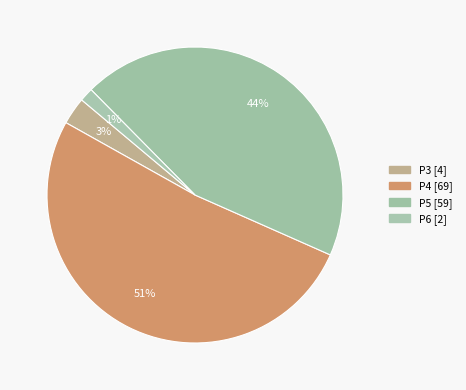

How many slices are in this pie chart?

4